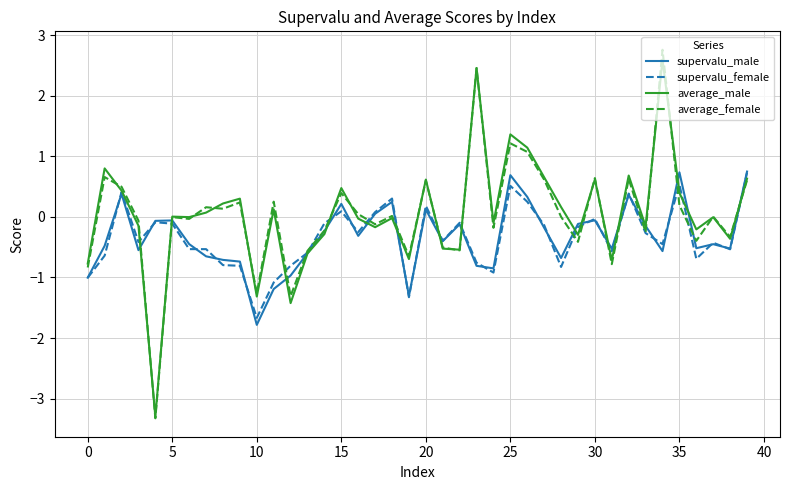

What is the greatest value displayed?

2.8